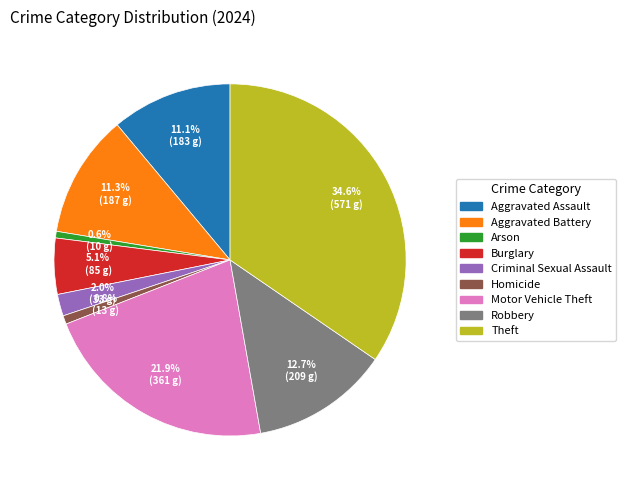

The Homicide slice represents 1% of the pie. True or false?

True